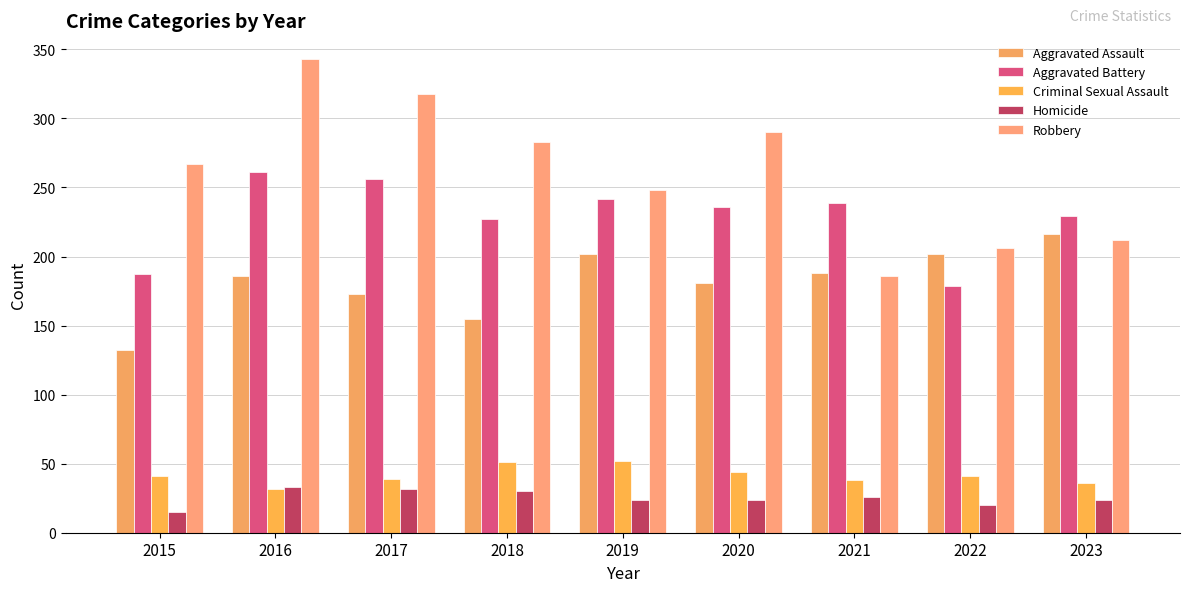

How many values in the Criminal Sexual Assault series are below 41?

4